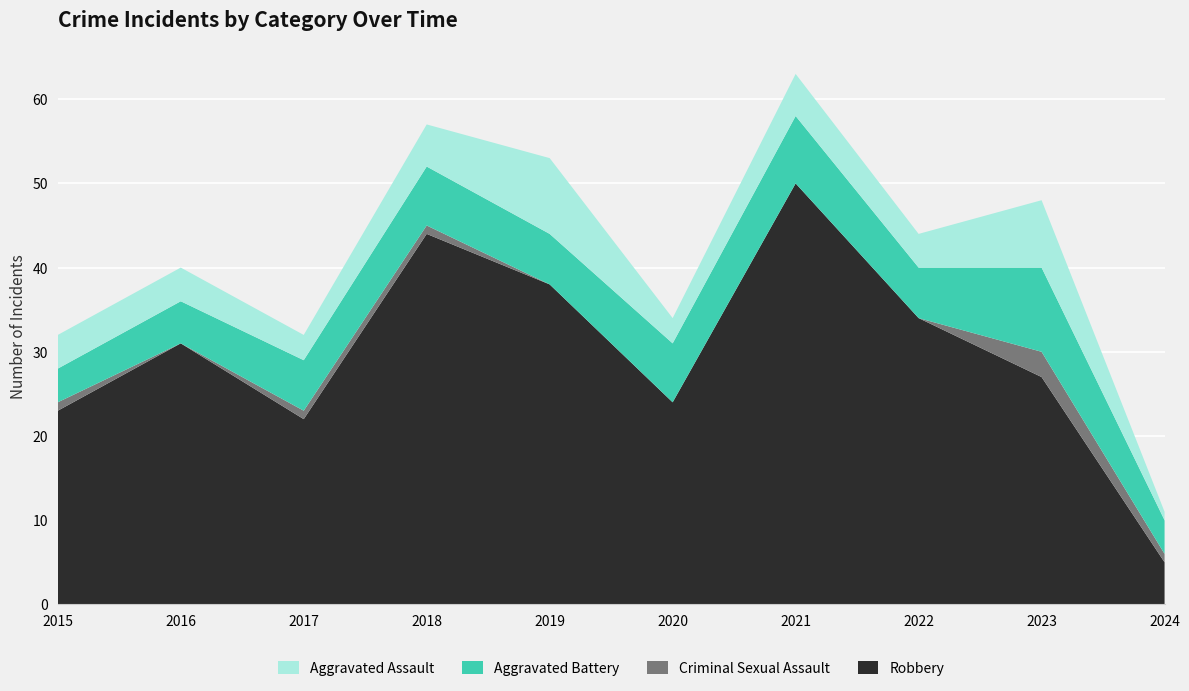

Reading right to left, what are all the values shown in this chart?

Aggravated Assault: 2024=1	2023=8	2022=4	2021=5	2020=3	2019=9	2018=5	2017=3	2016=4	2015=4
Aggravated Battery: 2024=4	2023=10	2022=6	2021=8	2020=7	2019=6	2018=7	2017=6	2016=5	2015=4
Criminal Sexual Assault: 2024=1	2023=3	2022=0	2021=0	2020=0	2019=0	2018=1	2017=1	2016=0	2015=1
Robbery: 2024=5	2023=27	2022=34	2021=50	2020=24	2019=38	2018=44	2017=22	2016=31	2015=23